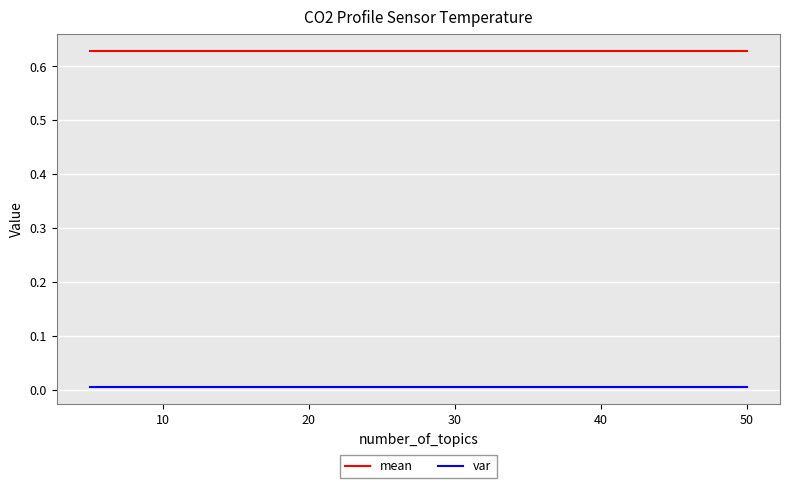

True or false: var and mean cross at least once.

False